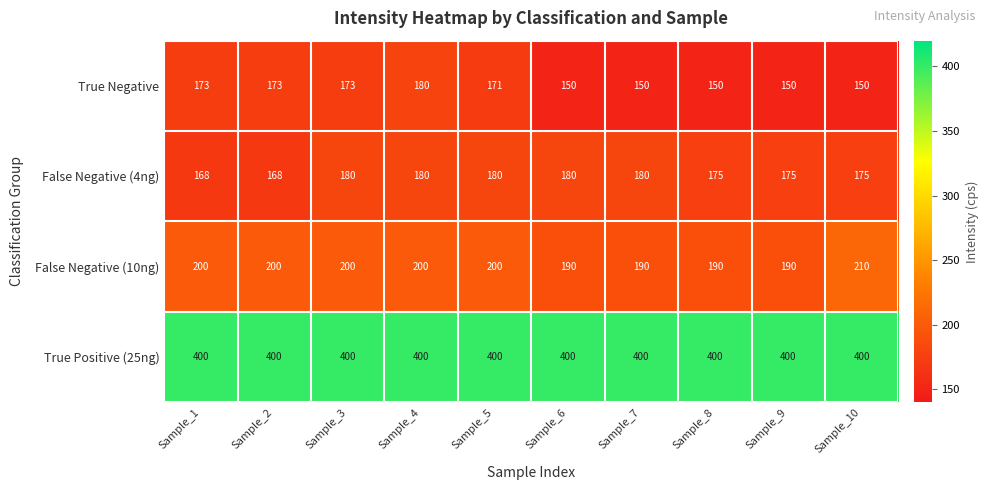

How many data points does each series have?

10